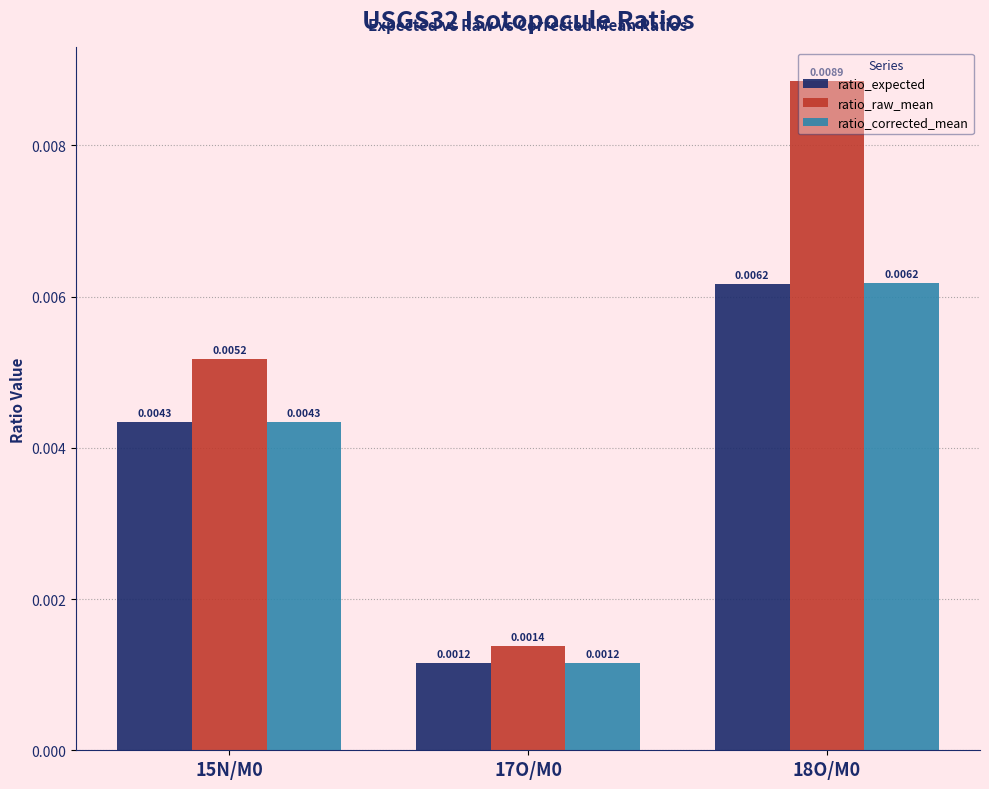

Which series has the widest spread of values?

ratio_raw_mean